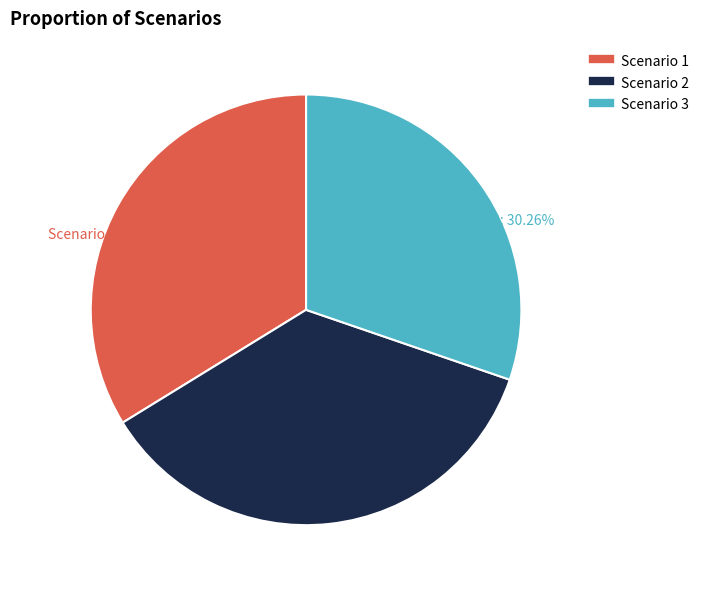

Count the number of slices in the pie.

3